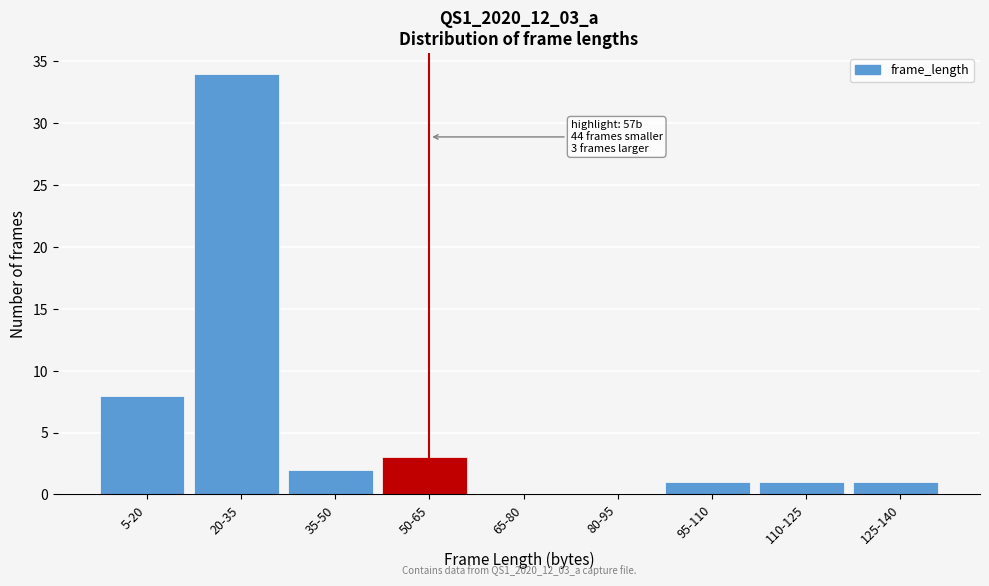

Reading right to left, what are all the values shown in this chart?

125-140=1	110-125=1	95-110=1	80-95=0	65-80=0	50-65=3	35-50=2	20-35=34	5-20=8